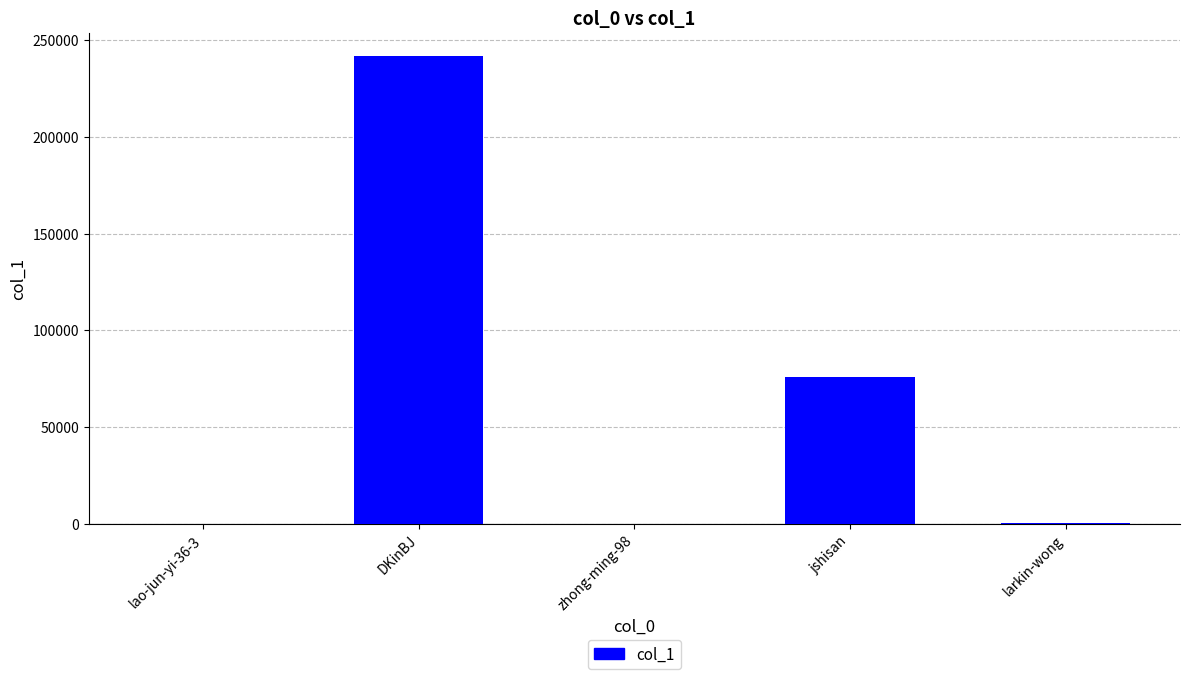

At which category does the chart reach its peak across all series?

DKinBJ